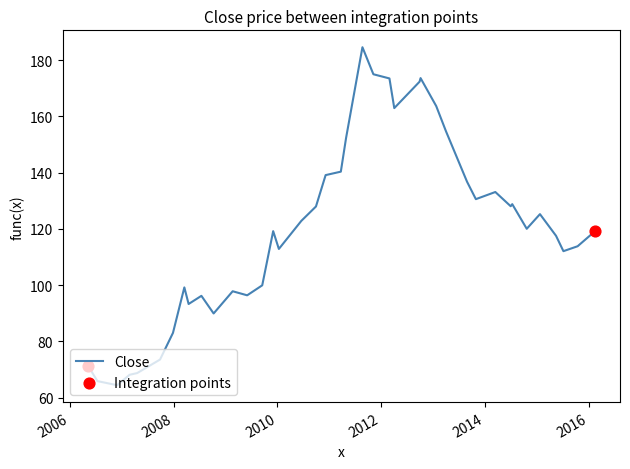

What is the smallest value displayed?

64.4